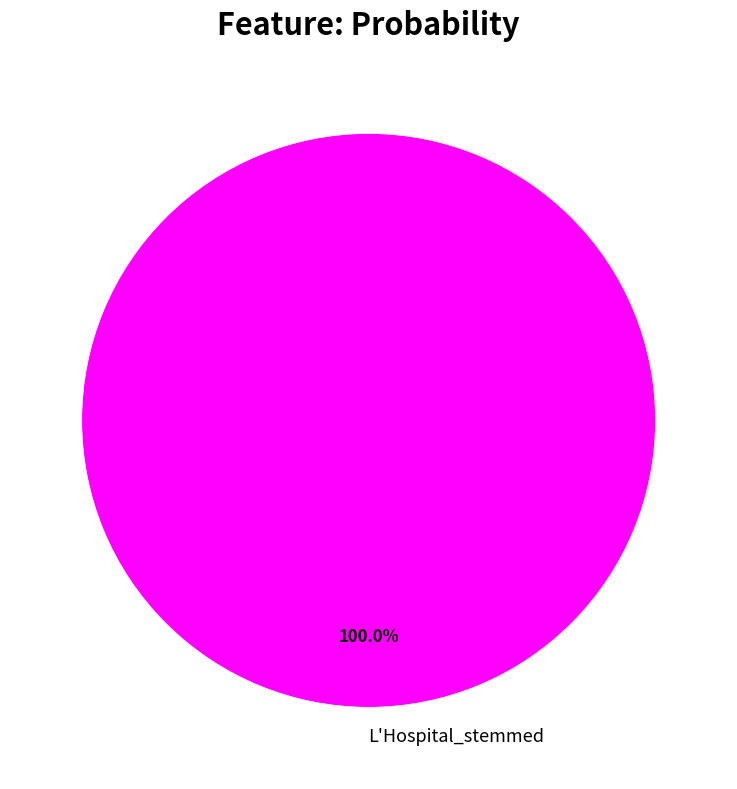

Rank the categories by value from lowest to highest.

L'Hospital_stemmed